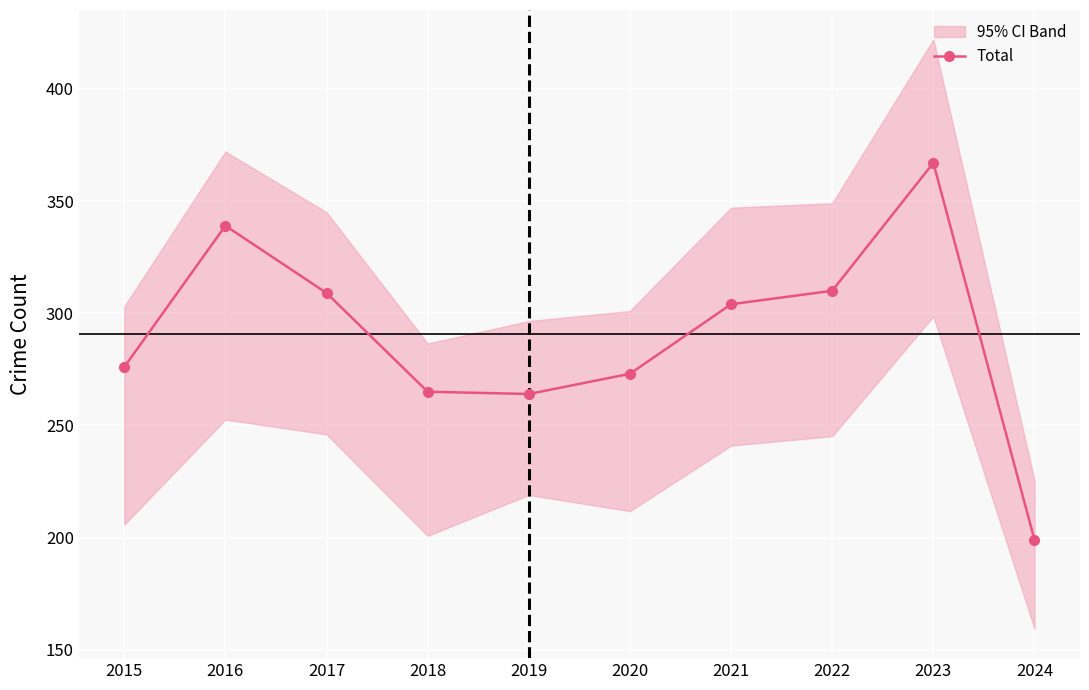

List the labels in order of value, largest first.

2023, 2016, 2022, 2017, 2021, 2015, 2020, 2018, 2019, 2024